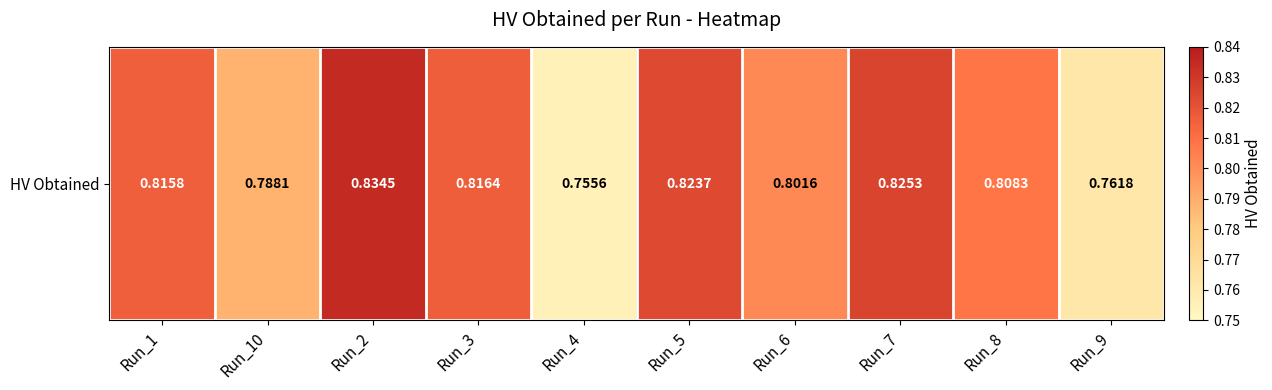

Rank the categories by value from lowest to highest.

Run_4, Run_9, Run_10, Run_6, Run_8, Run_1, Run_3, Run_5, Run_7, Run_2